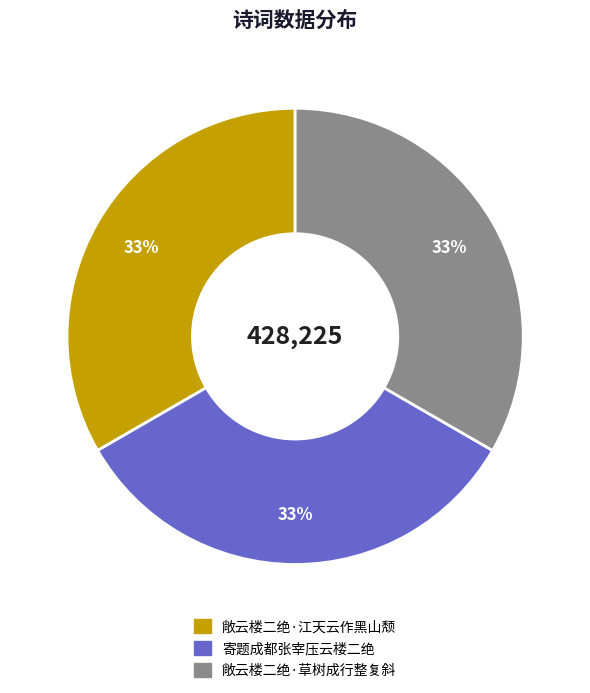

Approximately how many times larger is the value at 敞云楼二绝·草树成行整复斜 compared to 寄题成都张宰压云楼二绝?

1.0